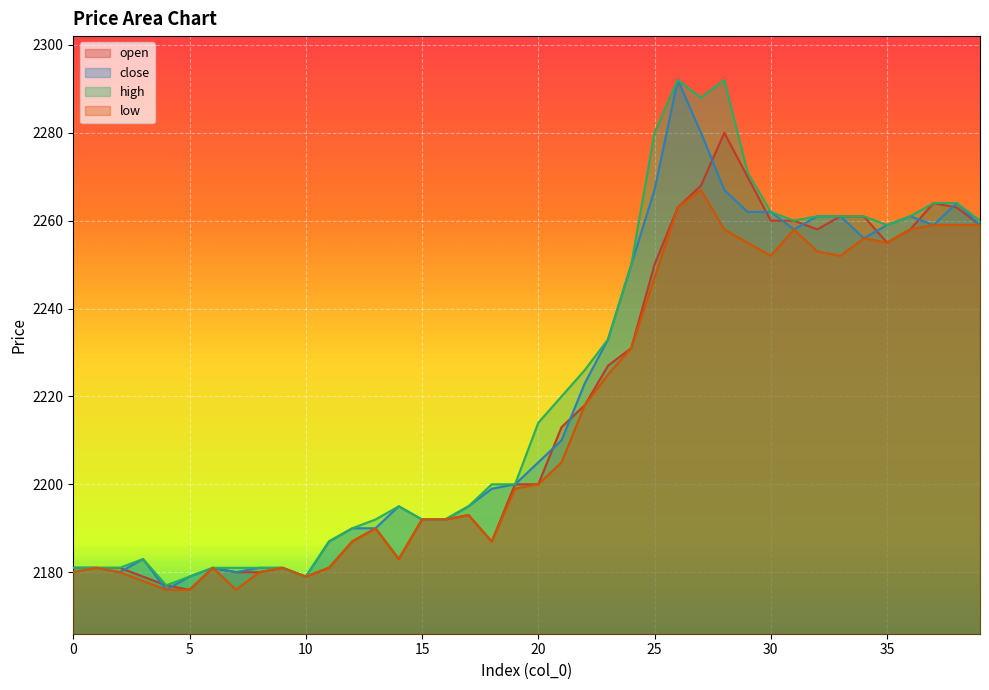

Between 19 and 0, which is larger?

19